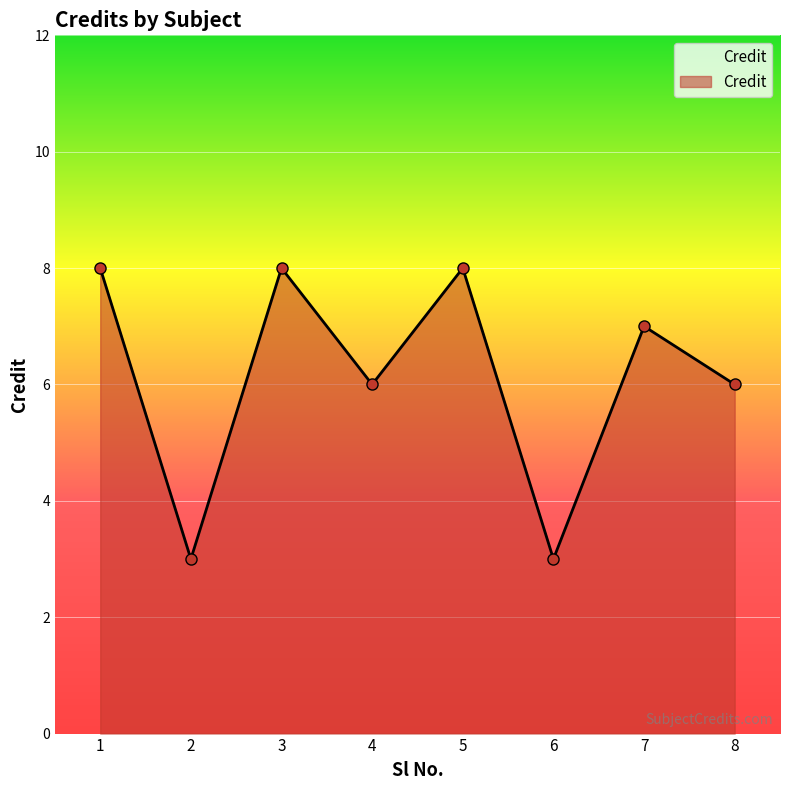

Count the number of categories in the chart.

8